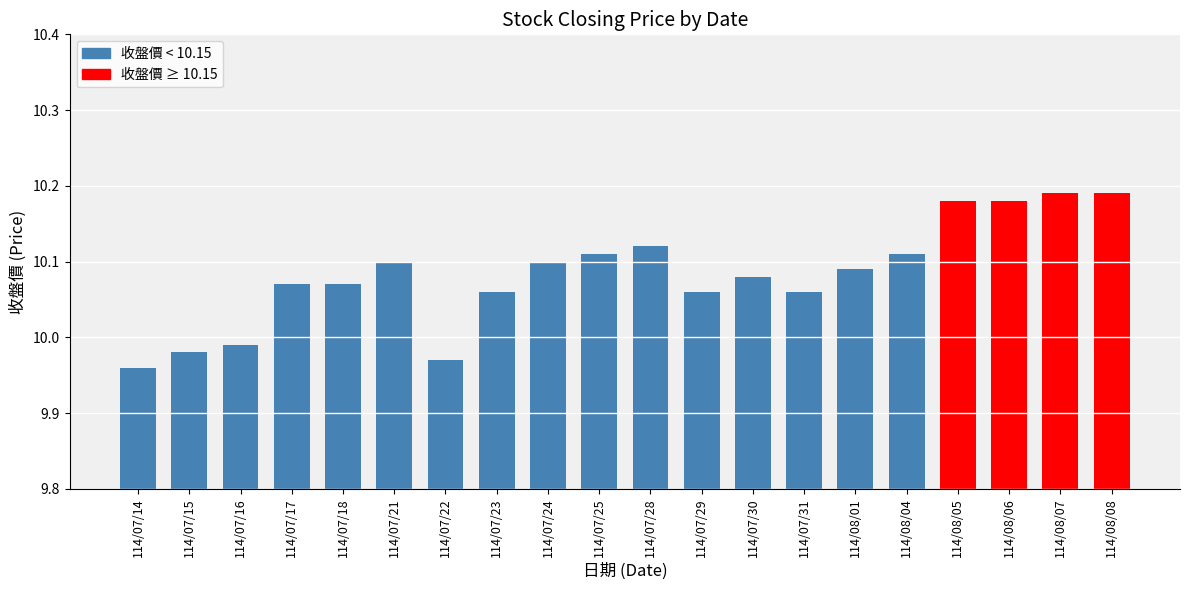

Where does the data first go above 10?

114/07/17